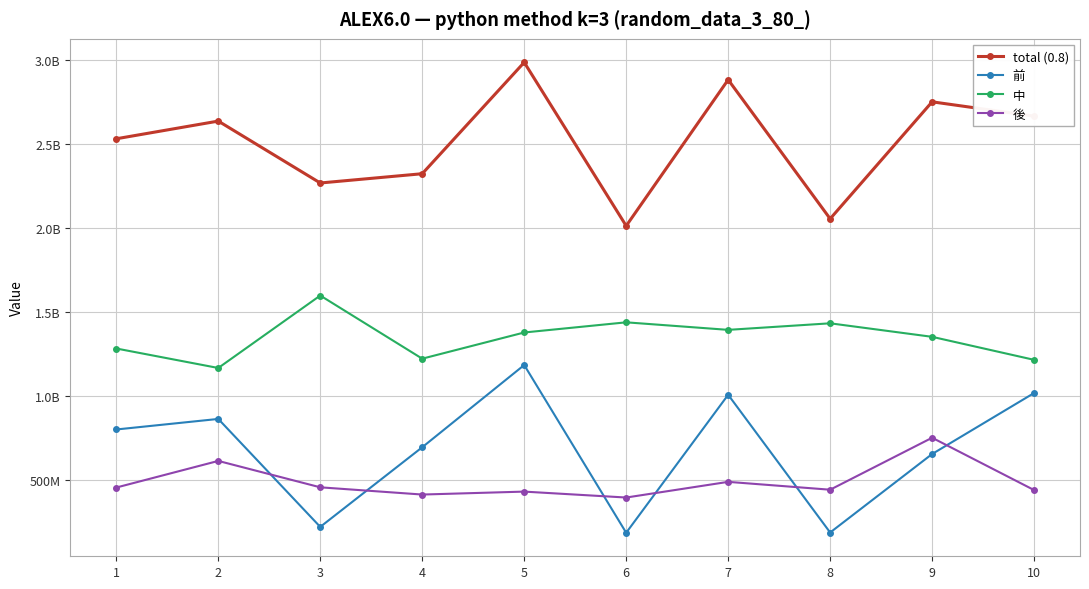

What are all the series names shown in the legend?

total (0.8), 前, 中, 後